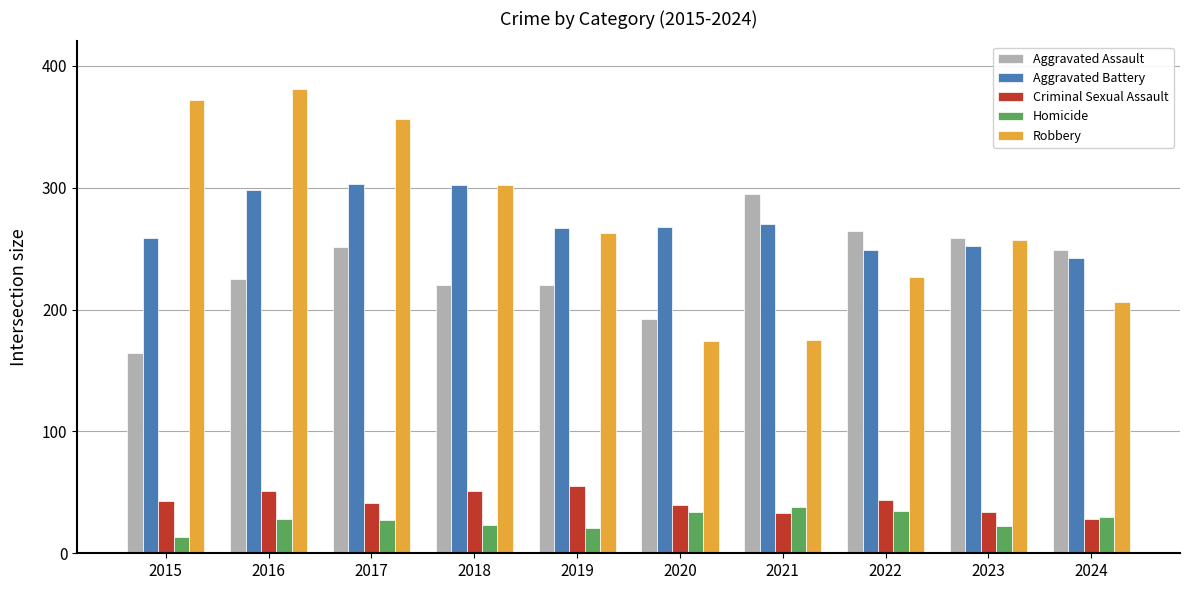

What is the sum of all Aggravated Assault values?

2339